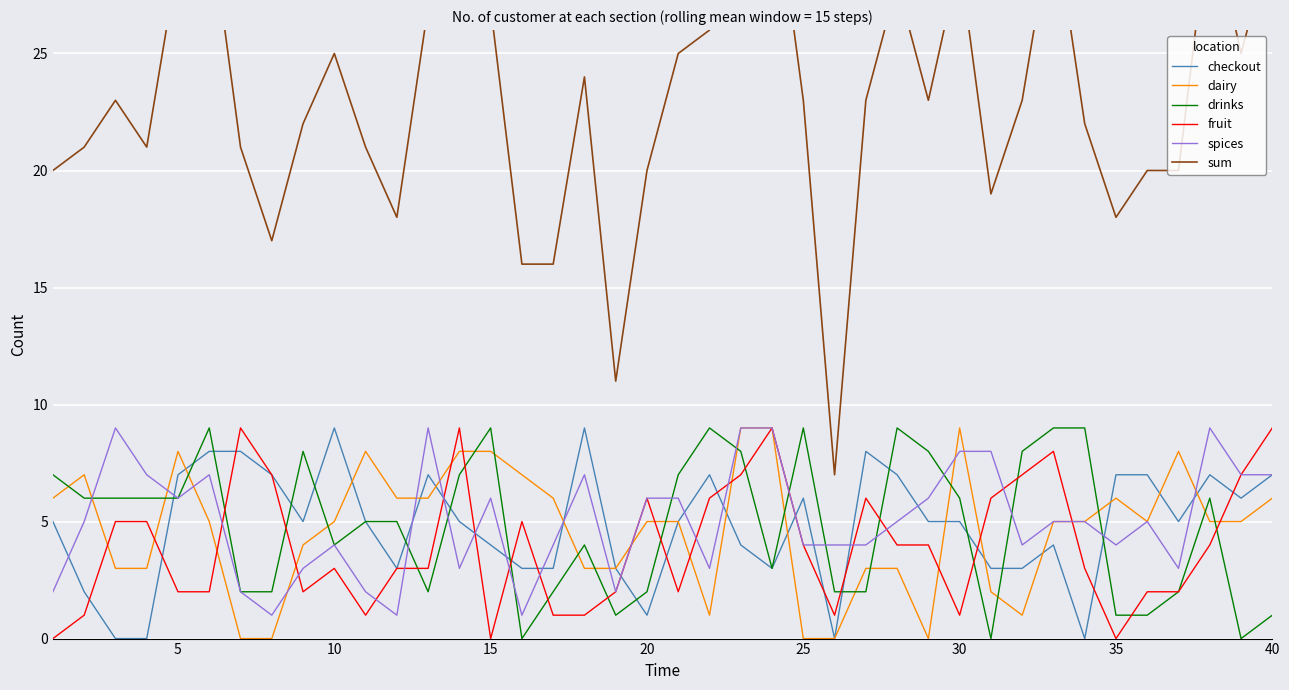

Reading left to right, transcribe all the data shown in this chart.

checkout: 5	2	0	0	7	8	8	7	5	9	5	3	7	5	4	3	3	9	3	1	5	7	4	3	6	0	8	7	5	5	3	3	4	0	7	7	5	7	6	7
dairy: 6	7	3	3	8	5	0	0	4	5	8	6	6	8	8	7	6	3	3	5	5	1	9	9	0	0	3	3	0	9	2	1	5	5	6	5	8	5	5	6
drinks: 7	6	6	6	6	9	2	2	8	4	5	5	2	7	9	0	2	4	1	2	7	9	8	3	9	2	2	9	8	6	0	8	9	9	1	1	2	6	0	1
fruit: 0	1	5	5	2	2	9	7	2	3	1	3	3	9	0	5	1	1	2	6	2	6	7	9	4	1	6	4	4	1	6	7	8	3	0	2	2	4	7	9
spices: 2	5	9	7	6	7	2	1	3	4	2	1	9	3	6	1	4	7	2	6	6	3	9	9	4	4	4	5	6	8	8	4	5	5	4	5	3	9	7	7
sum: 20	21	23	21	29	31	21	17	22	25	21	18	27	32	27	16	16	24	11	20	25	26	37	33	23	7	23	28	23	29	19	23	31	22	18	20	20	31	25	30